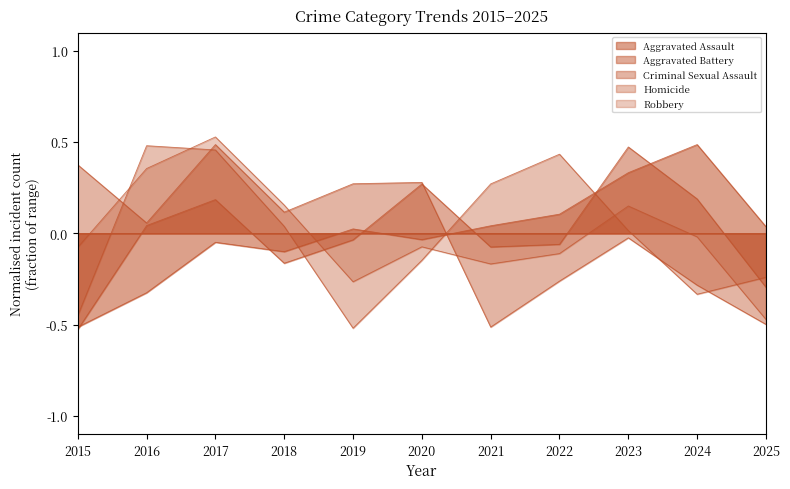

Is the value of Aggravated Assault at 2019 greater than the value of Homicide at 2016?

No